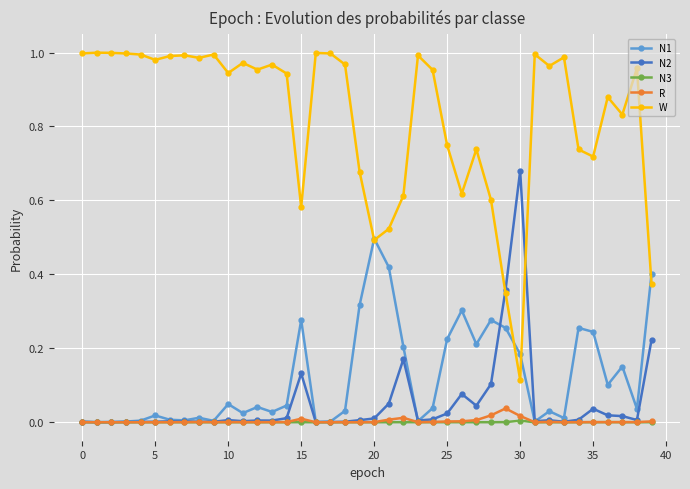

How many lines are shown in the chart?

5